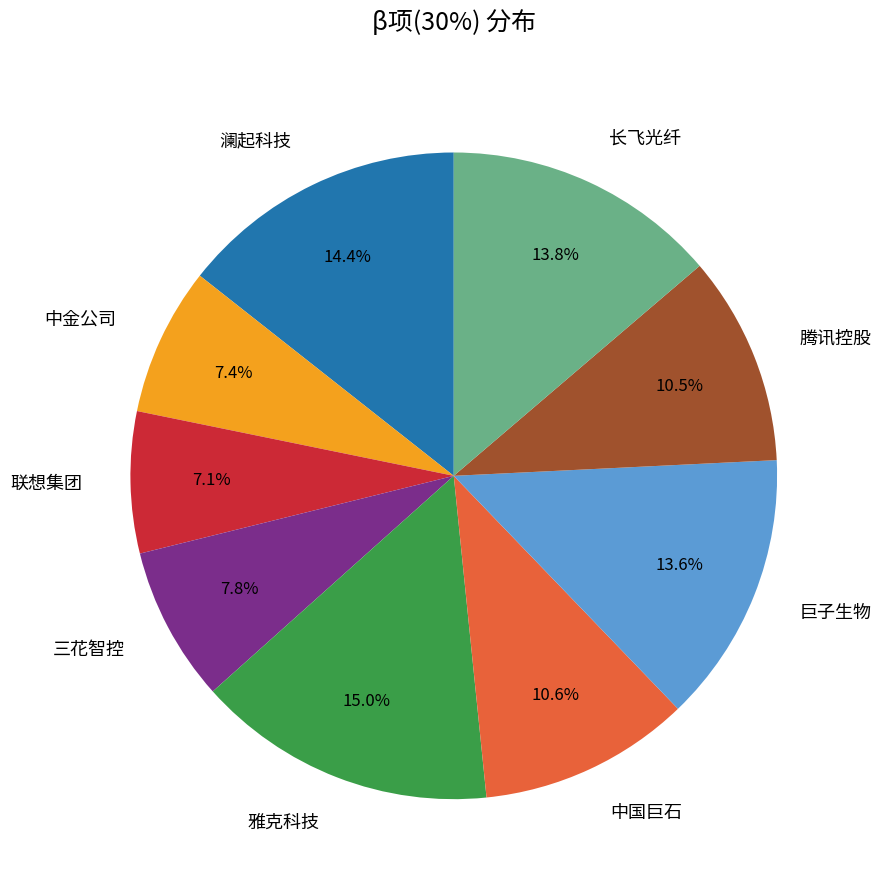

Combined, what portion of the pie is 中国巨石 and 腾讯控股?

21.1%